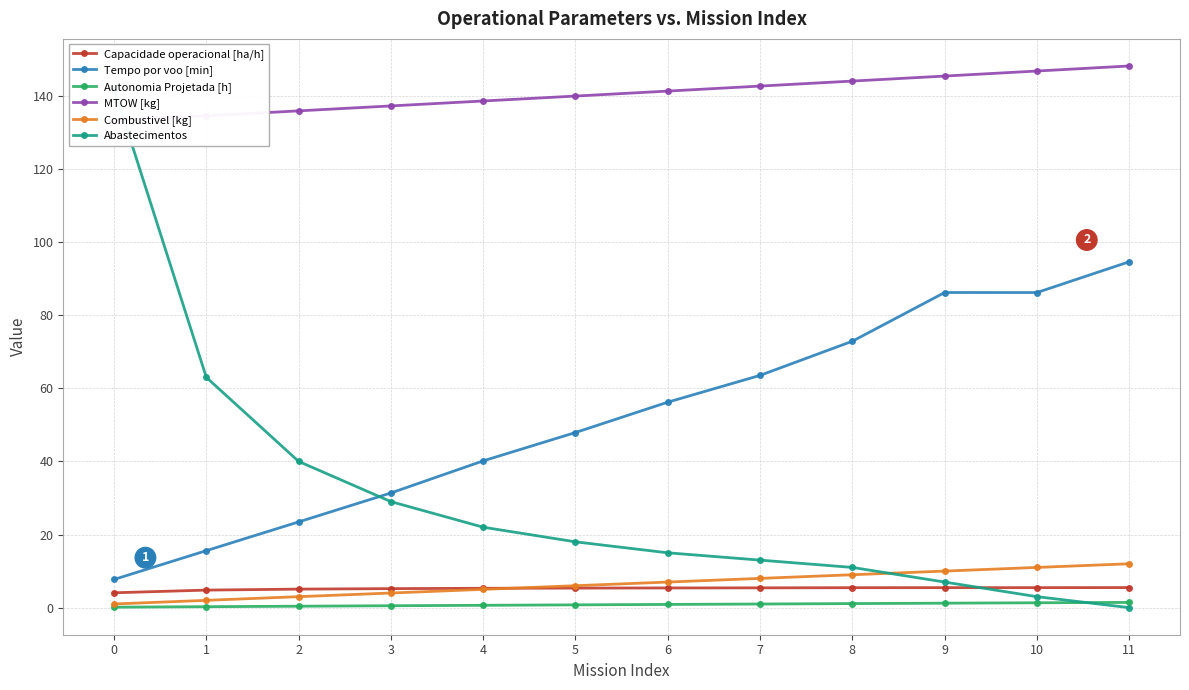

Reading left to right, transcribe all the data shown in this chart.

Capacidade operacional [ha/h]: 0=4.1	1=4.8	2=5.1	3=5.2	4=5.3	5=5.3	6=5.4	7=5.4	8=5.5	9=5.5	10=5.5	11=5.5
Tempo por voo [min]: 0=7.7	1=15.6	2=23.4	3=31.4	4=40.1	5=47.9	6=56.2	7=63.5	8=72.9	9=86.2	10=86.2	11=94.6
Autonomia Projetada [h]: 0=0.1	1=0.3	2=0.4	3=0.5	4=0.6	5=0.8	6=0.9	7=1.0	8=1.1	9=1.2	10=1.3	11=1.4
MTOW [kg]: 0=133.2	1=134.6	2=135.9	3=137.2	4=138.6	5=139.9	6=141.3	7=142.7	8=144.1	9=145.4	10=146.8	11=148.2
Combustivel [kg]: 0=1.0	1=2.0	2=3.0	3=4.0	4=5.0	5=6.0	6=7.0	7=8.0	8=9.0	9=10.0	10=11.0	11=12.0
Abastecimentos: 0=142.0	1=63.0	2=40.0	3=29.0	4=22.0	5=18.0	6=15.0	7=13.0	8=11.0	9=7.0	10=3.0	11=0.0